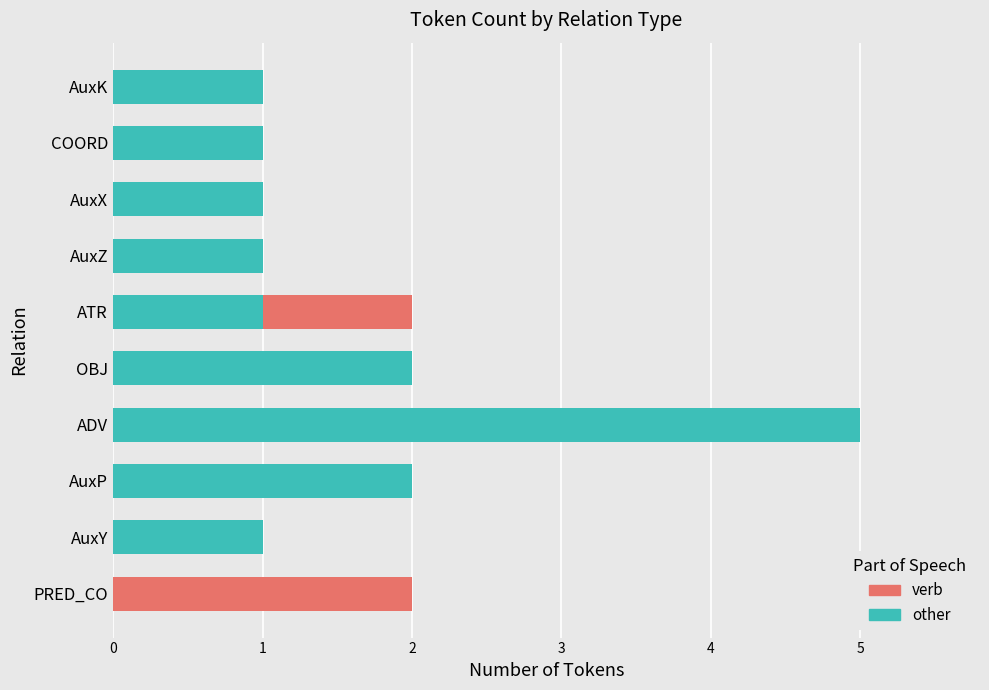

What is the total value across all series at ADV?

5